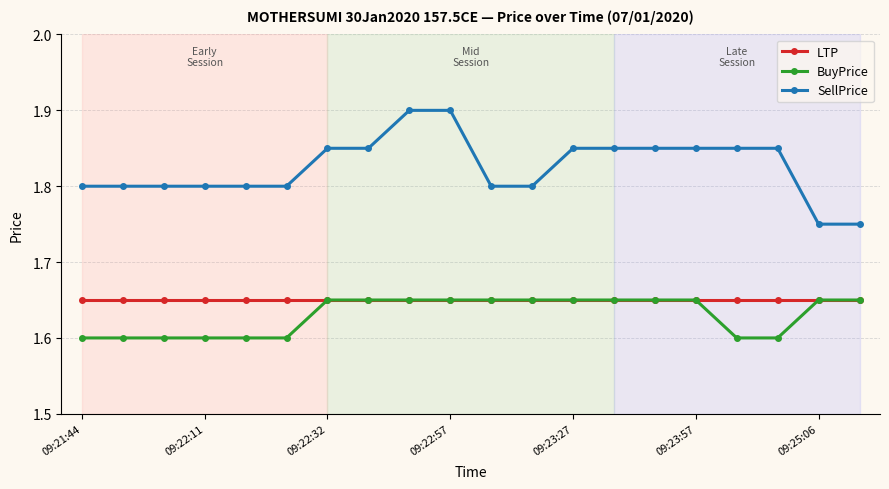

True or false: SellPrice and BuyPrice cross at least once.

False